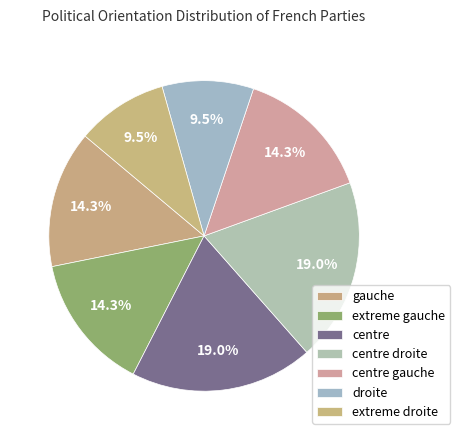

True or false: centre accounts for 19% of the total.

True